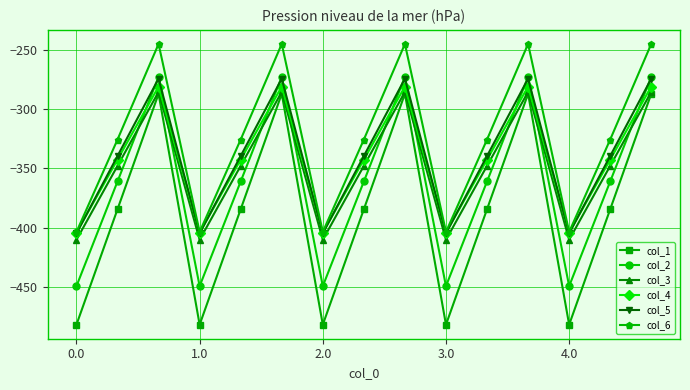

Reading left to right, transcribe all the data shown in this chart.

col_1: -482.0	-384.6	-287.1	-482.0	-384.6	-287.1	-482.0	-384.6	-287.1	-482.0	-384.6	-287.1	-482.0	-384.6	-287.1
col_2: -449.5	-361.1	-272.7	-449.5	-361.1	-272.7	-449.5	-361.1	-272.7	-449.5	-361.1	-272.7	-449.5	-361.1	-272.7
col_3: -410.3	-347.9	-285.5	-410.3	-347.9	-285.5	-410.3	-347.9	-285.5	-410.3	-347.9	-285.5	-410.3	-347.9	-285.5
col_4: -404.4	-342.7	-281.0	-404.4	-342.7	-281.0	-404.4	-342.7	-281.0	-404.4	-342.7	-281.0	-404.4	-342.7	-281.0
col_5: -404.9	-339.6	-274.4	-404.9	-339.6	-274.4	-404.9	-339.6	-274.4	-404.9	-339.6	-274.4	-404.9	-339.6	-274.4
col_6: -403.8	-325.7	-245.0	-403.8	-325.7	-245.0	-403.8	-325.7	-245.0	-403.8	-325.7	-245.0	-403.8	-325.7	-245.0